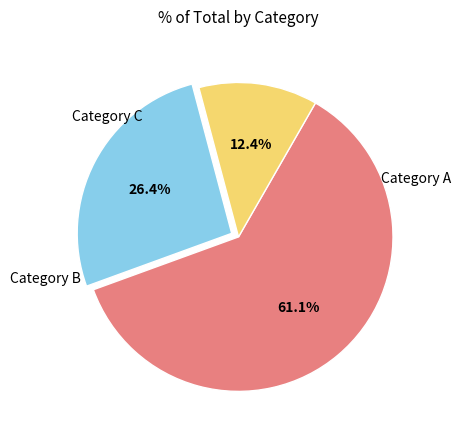

Is there any slice that represents more than half of the pie?

Yes